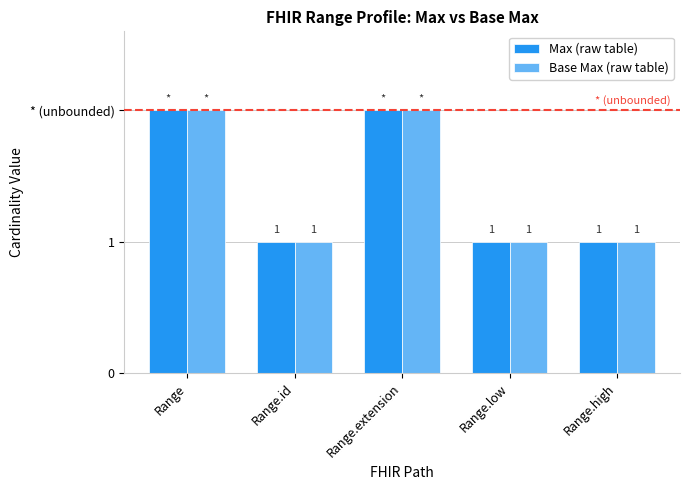

Does the chart contain any negative values?

No